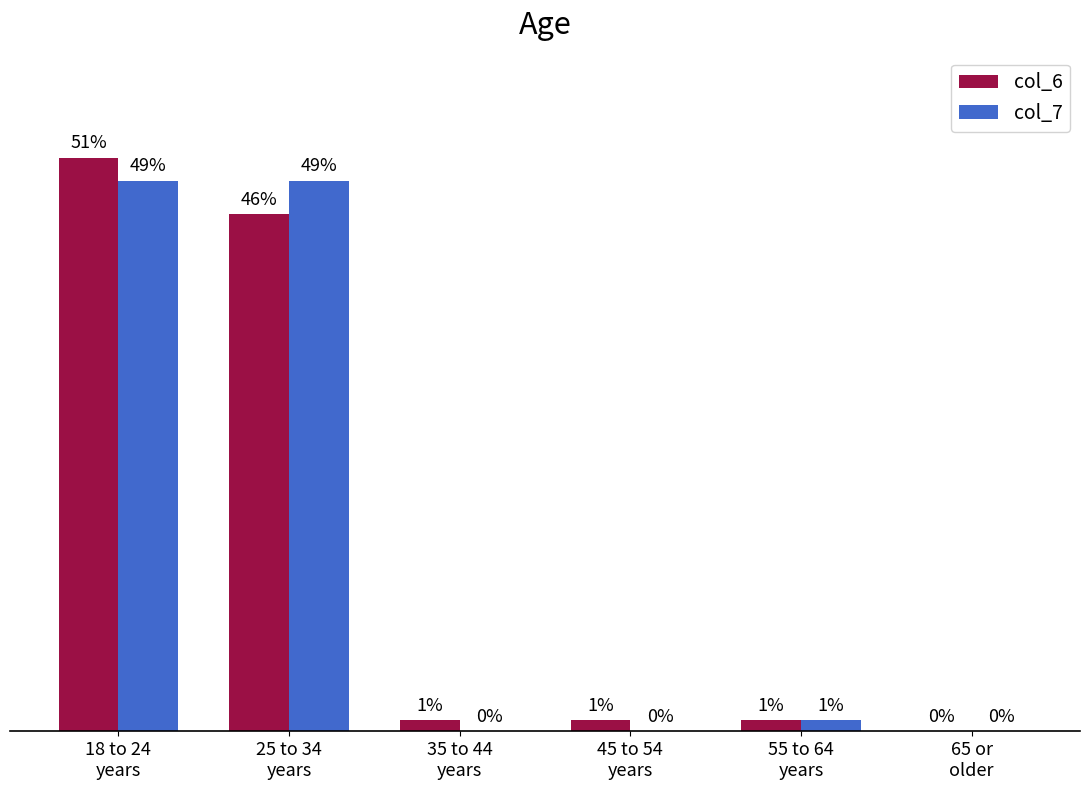

Are the bars horizontal?

No